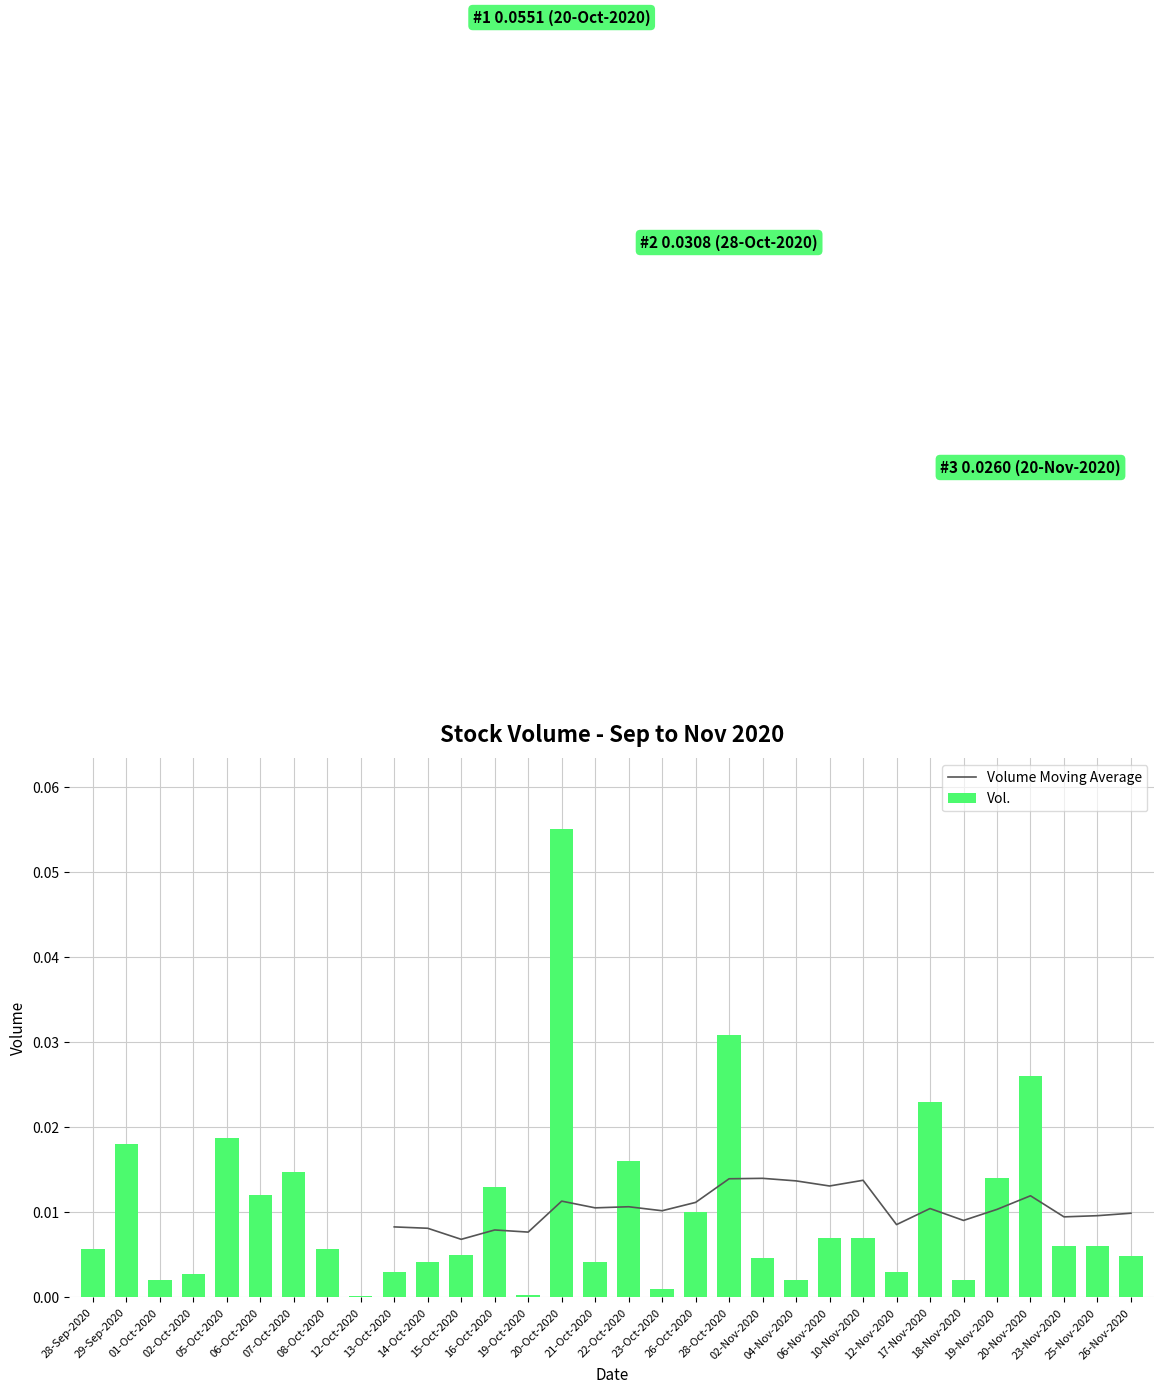

Rank the categories by Vol. value from lowest to highest.

12-Oct-2020, 19-Oct-2020, 23-Oct-2020, 01-Oct-2020, 04-Nov-2020, 18-Nov-2020, 02-Oct-2020, 13-Oct-2020, 12-Nov-2020, 14-Oct-2020, 21-Oct-2020, 02-Nov-2020, 26-Nov-2020, 15-Oct-2020, 28-Sep-2020, 08-Oct-2020, 23-Nov-2020, 25-Nov-2020, 06-Nov-2020, 10-Nov-2020, 26-Oct-2020, 06-Oct-2020, 16-Oct-2020, 19-Nov-2020, 07-Oct-2020, 22-Oct-2020, 29-Sep-2020, 05-Oct-2020, 17-Nov-2020, 20-Nov-2020, 28-Oct-2020, 20-Oct-2020